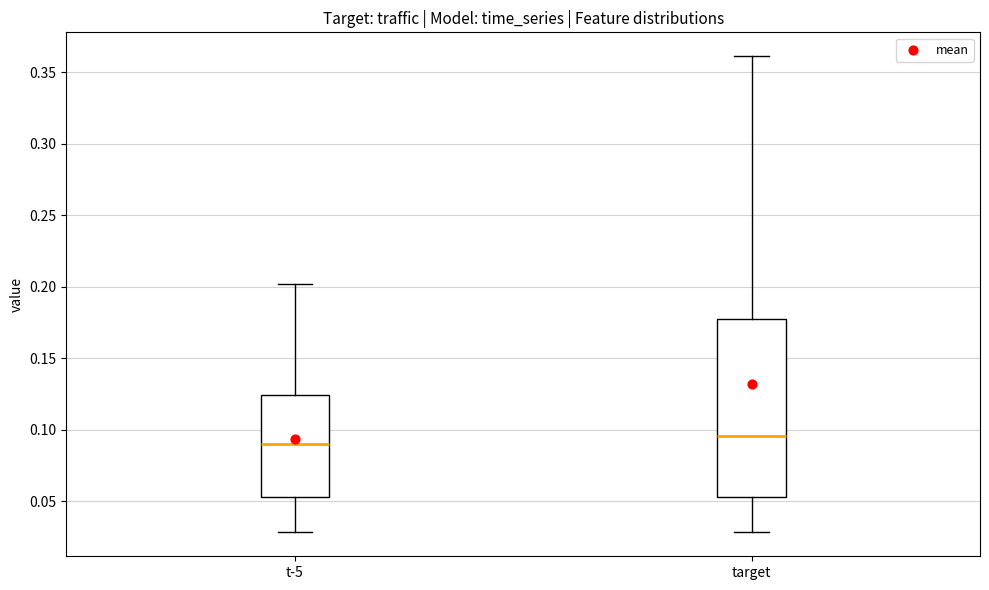

Which box is the tallest, from its lower edge to its upper edge?

target